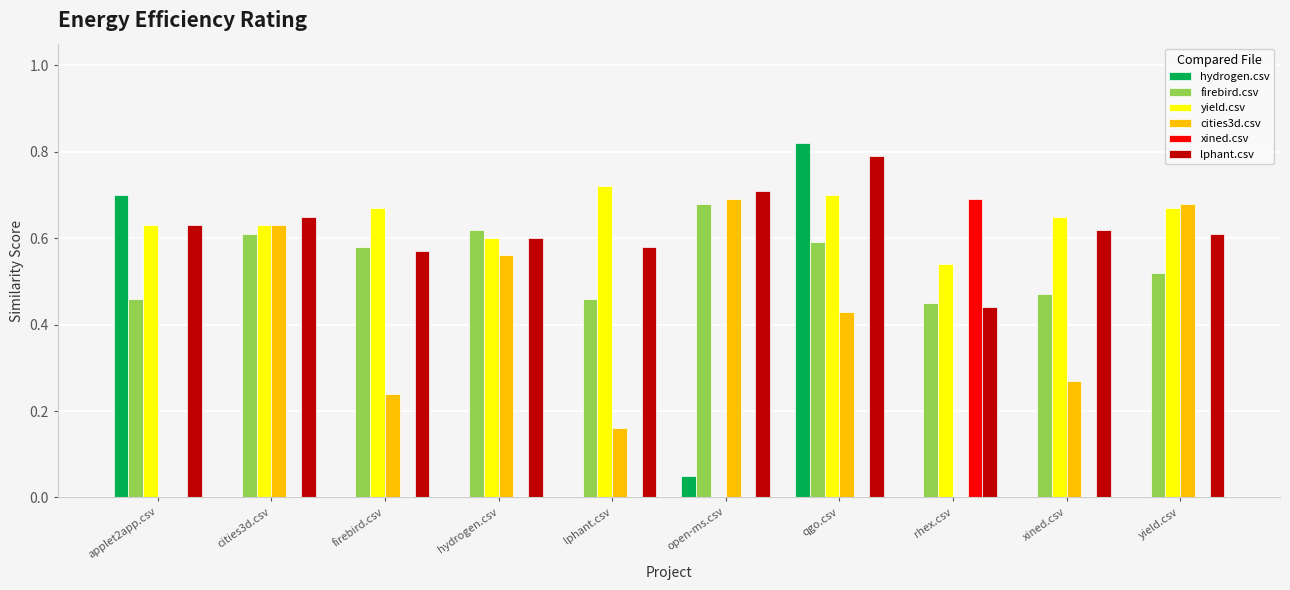

At which label is yield.csv closest to 0?

open-ms.csv